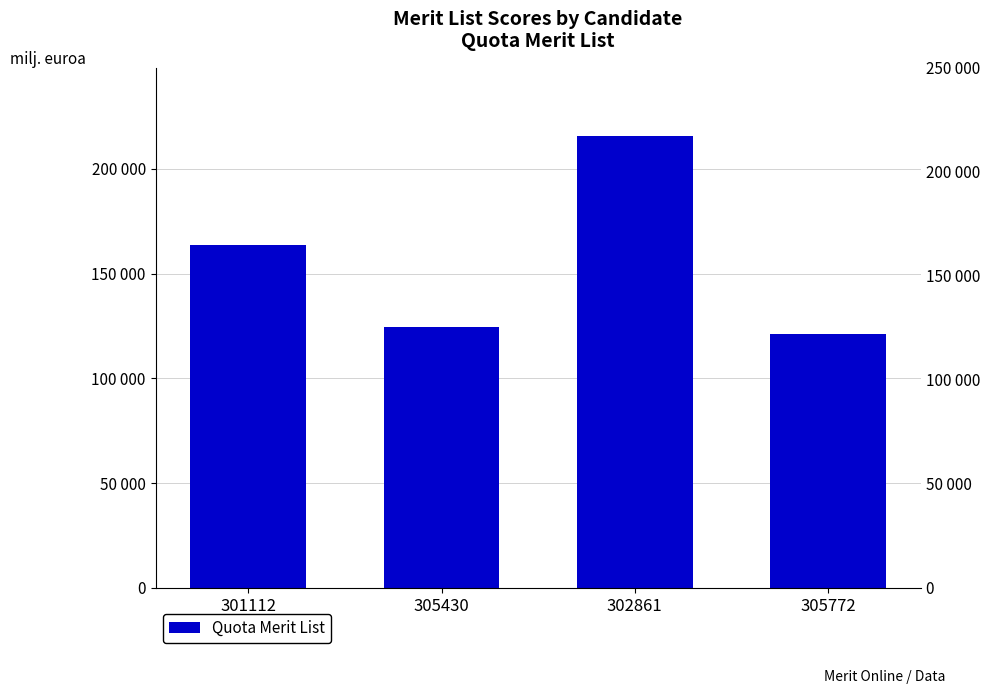

Count the number of data series in this chart.

1